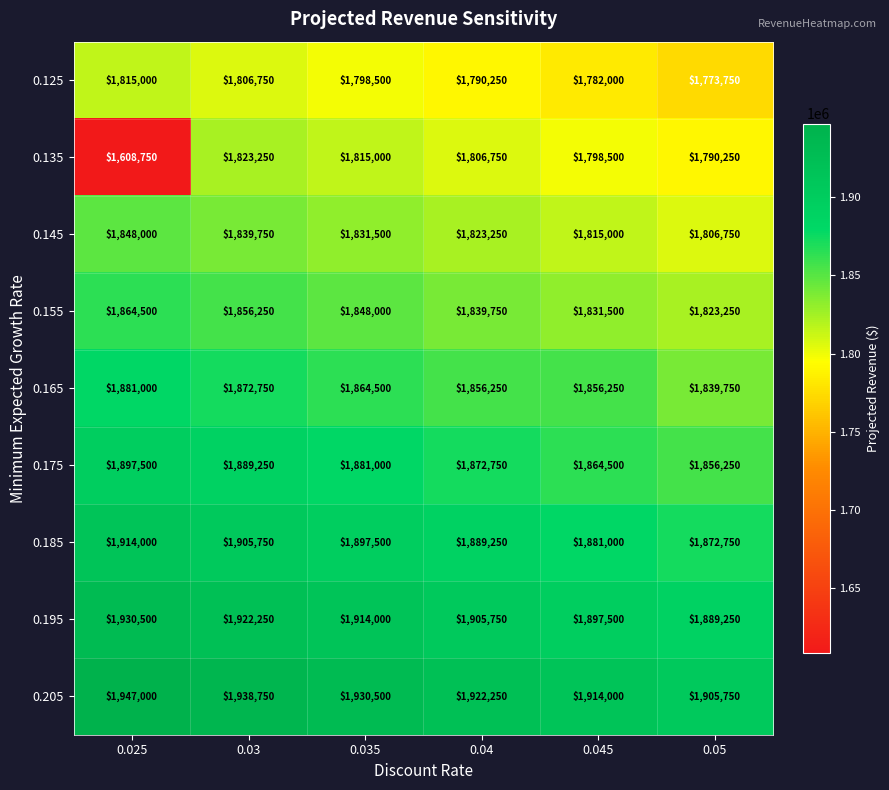

List the series in order of their peak value, highest first.

0.205, 0.195, 0.185, 0.175, 0.165, 0.155, 0.145, 0.135, 0.125